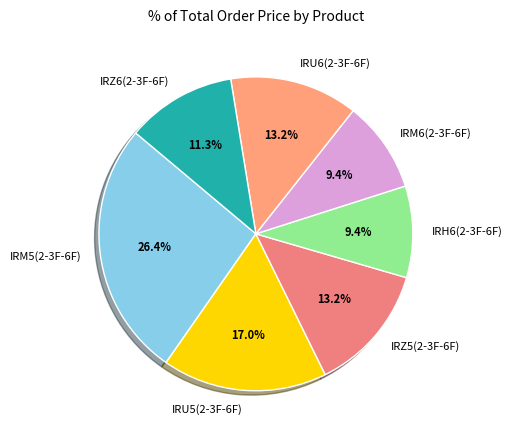

How many slices are in this pie chart?

7